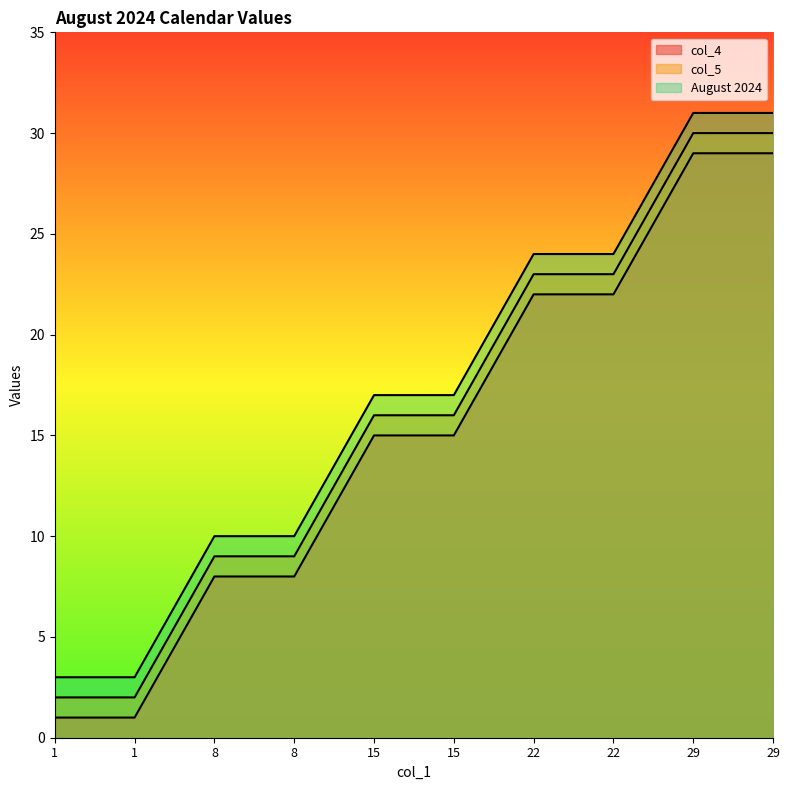

Which series changed the most between 22 and 29?

col_4